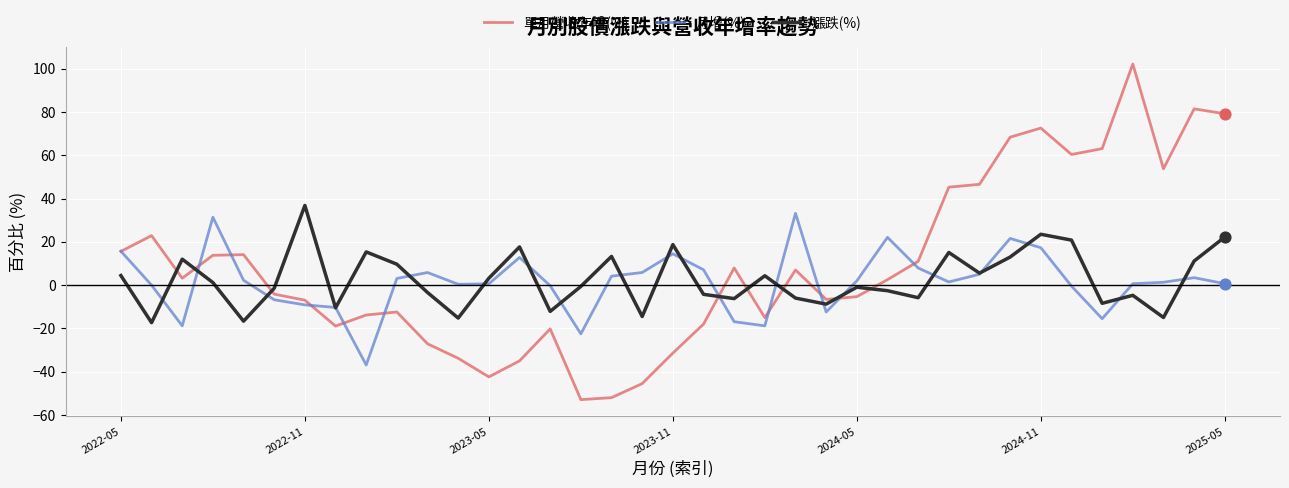

Which series has the largest range (max minus min)?

單月營收年增(%)